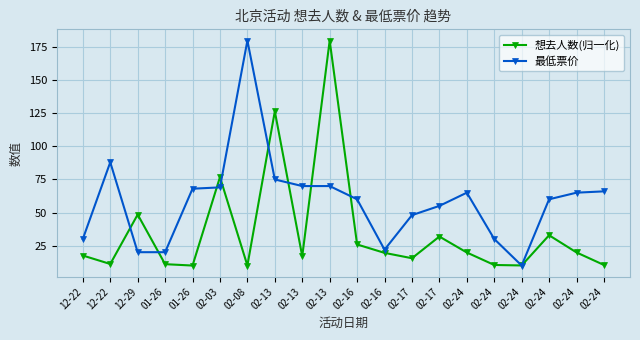

The value of 想去人数(归一化) at 02-13 is 16.9. True or false?

True